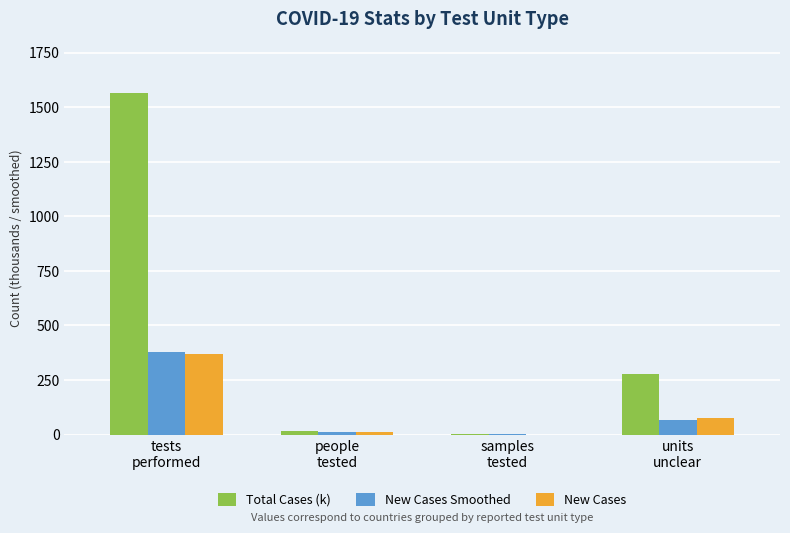

Which series has the largest total across all categories?

Total Cases (k)